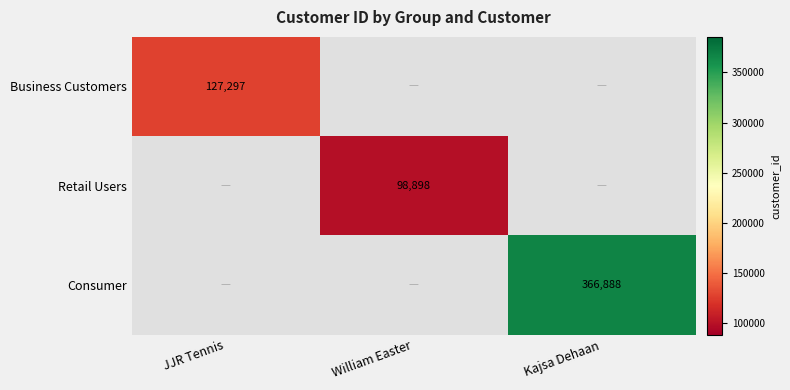

Is the value of Business Customers at JJR Tennis greater than the value of Consumer at Kajsa Dehaan?

No